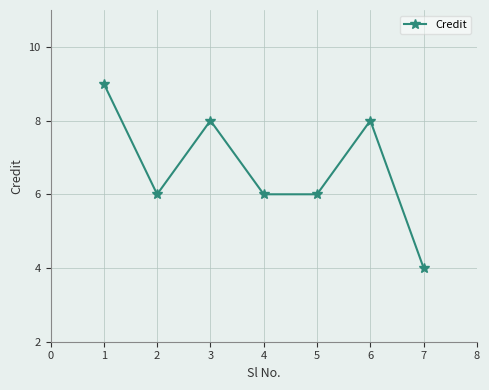

What is the ratio of the value at 1 to the value at 5?

1.5